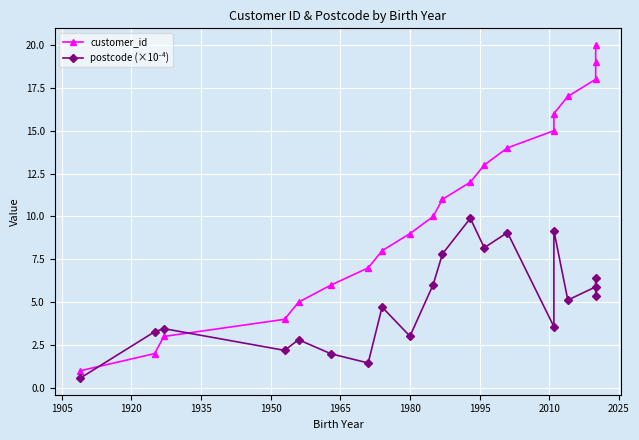

Which series ends up on top after the final intersection of postcode (×10⁻⁴) and customer_id?

customer_id